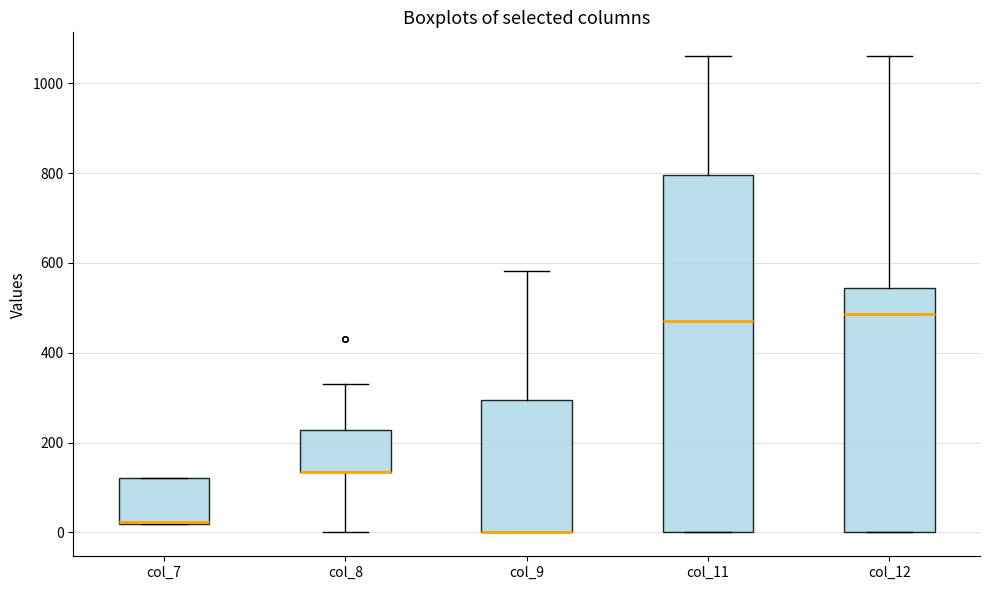

Reading left to right, read every box against the y-axis: the position of its median line, the range the box covers, and the ends of its whiskers. The values are not printed on the chart, so give them approximately, as read against the axis.

col_7: median 20 (drawn on the box's lower edge), box 20 to 120, whiskers 20 to 120
col_8: median 140 (drawn on the box's lower edge), box 140 to 220, whiskers 0 to 340
col_9: median 0 (drawn on the box's lower edge), box 0 to 300, whiskers 0 to 580
col_11: median 480, box 0 to 800, whiskers 0 to 1060
col_12: median 480, box 0 to 540, whiskers 0 to 1060